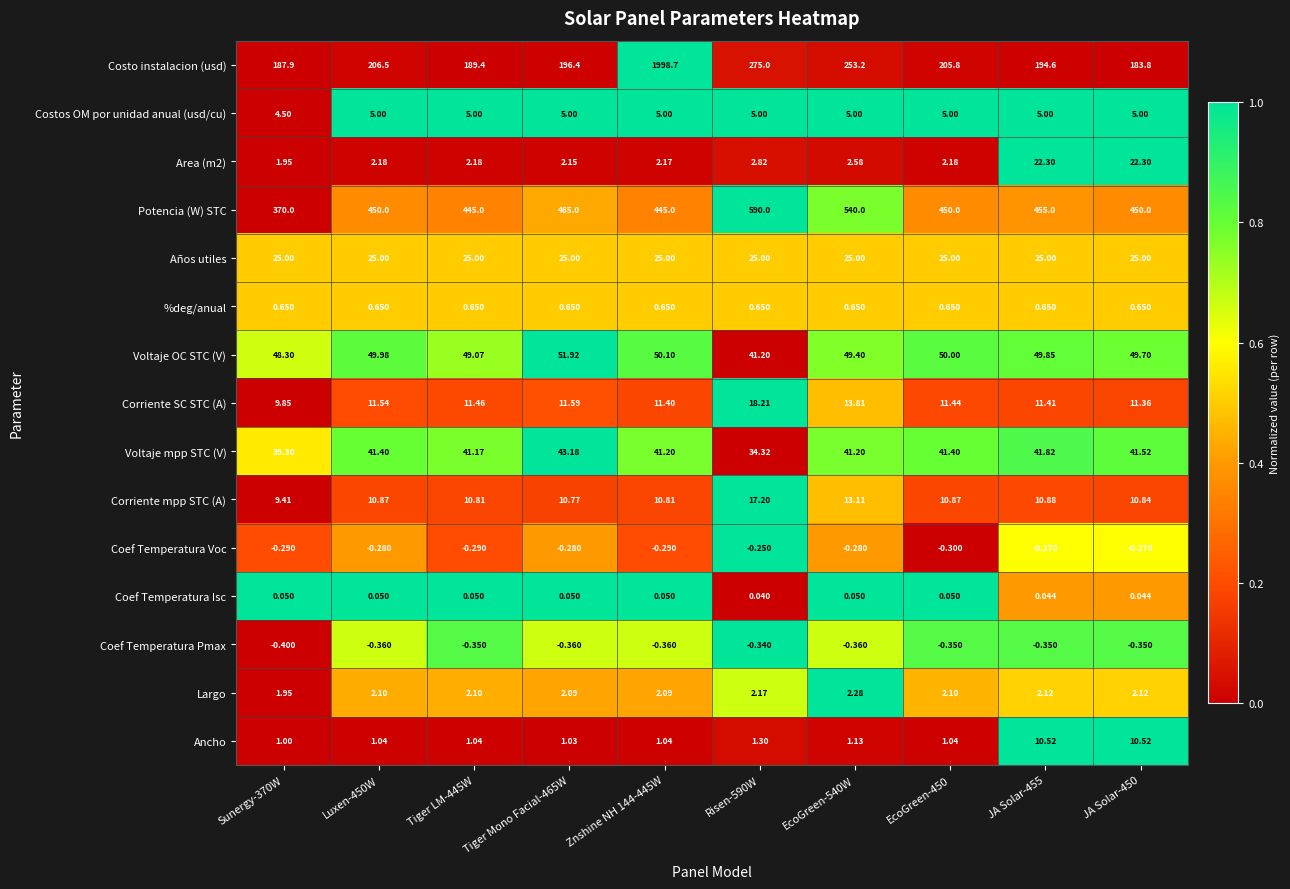

Is the value of Costo instalacion (usd) at EcoGreen-450 greater than the value of %deg/anual at Sunergy-370W?

Yes